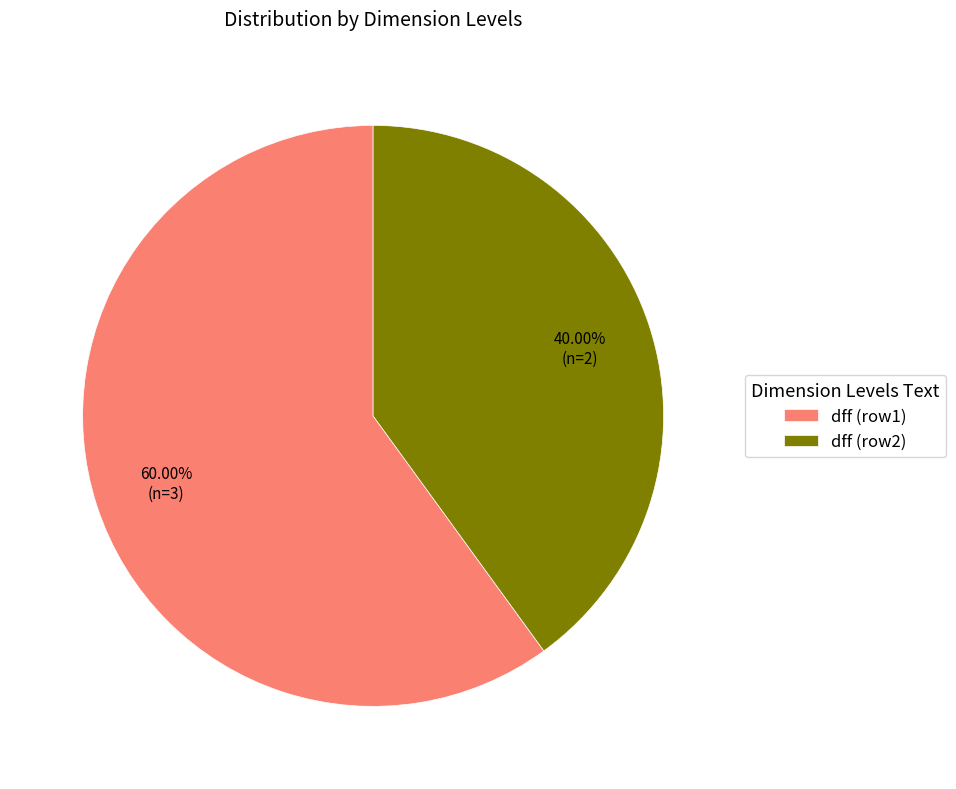

Approximately how many times larger is the value at dff (row1) compared to dff (row2)?

1.5